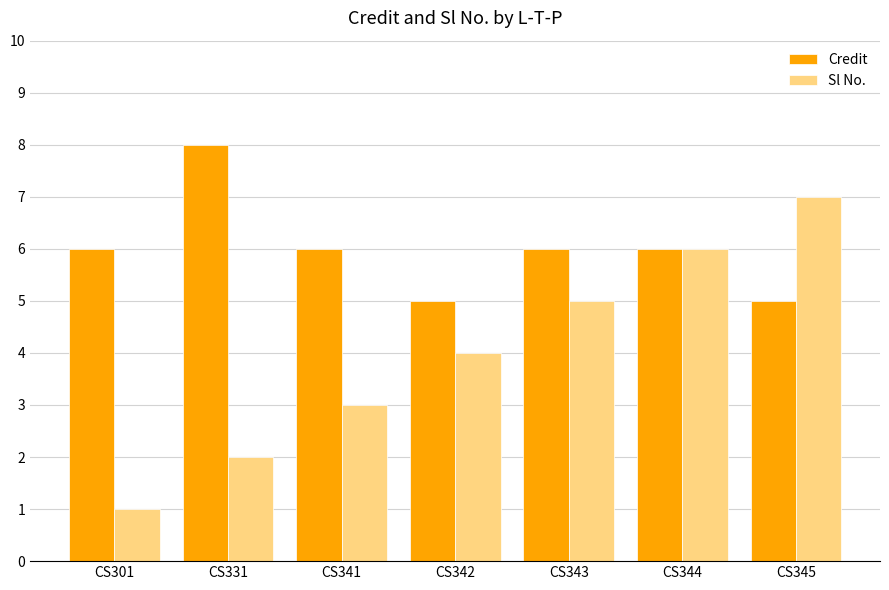

List the series in order of their overall mean, highest first.

Credit, Sl No.